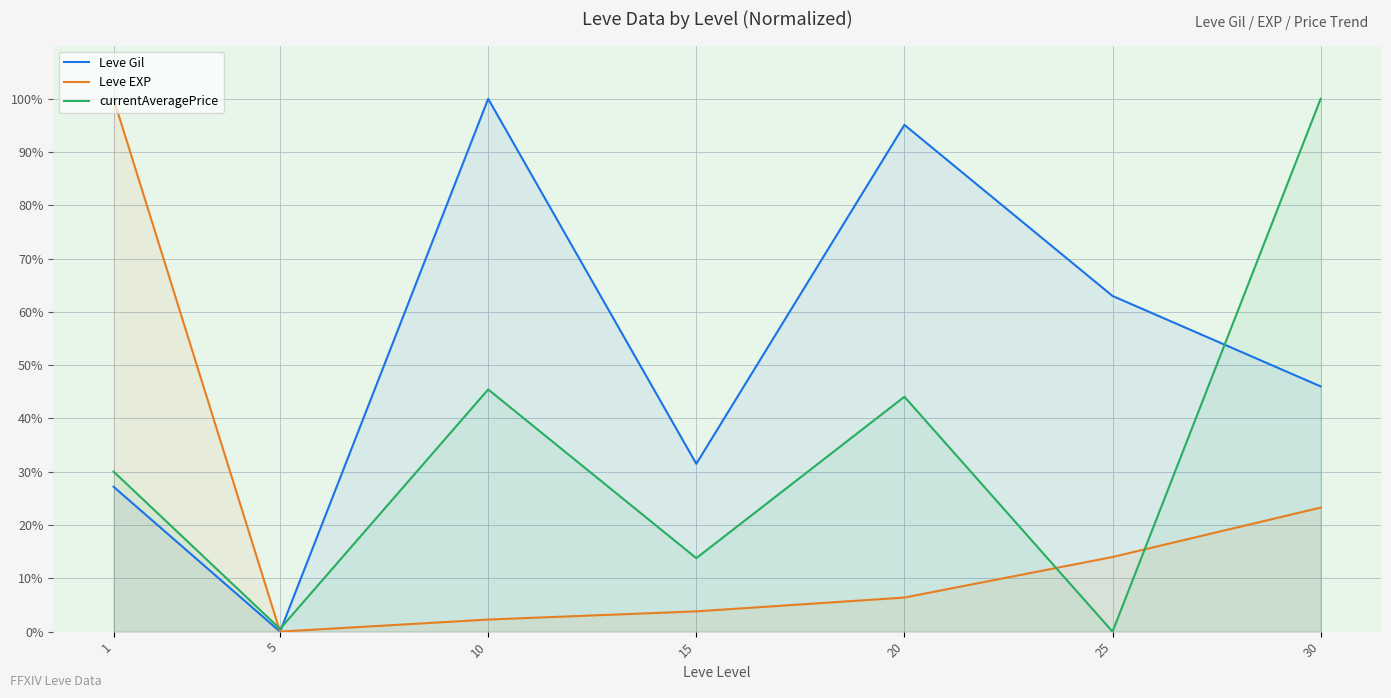

How many lines are shown in the chart?

3